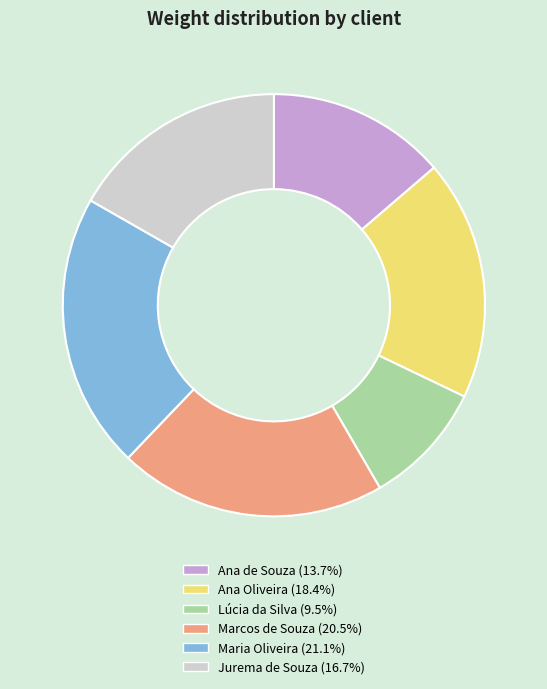

Count the number of slices in the pie.

6